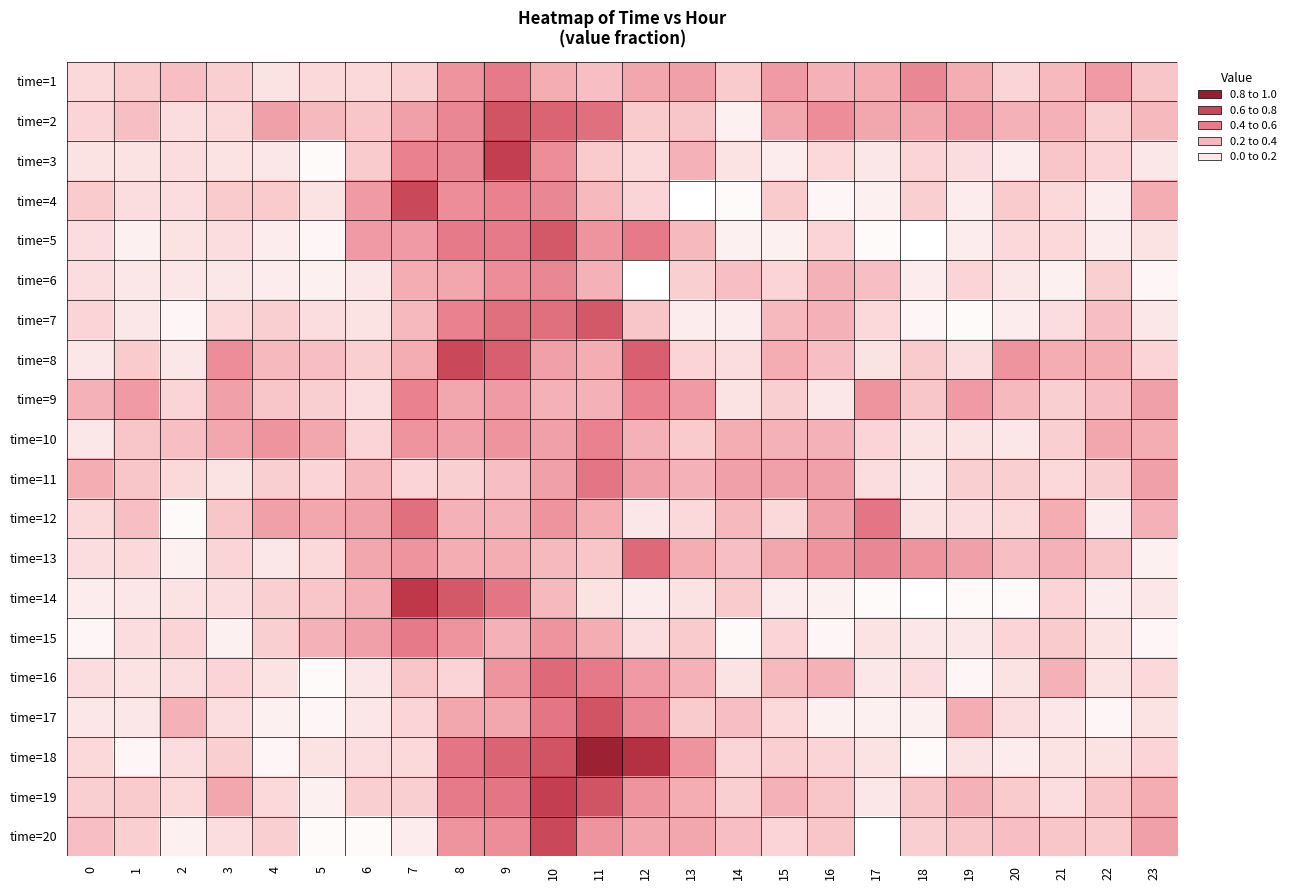

How many distinct data groups are displayed?

20